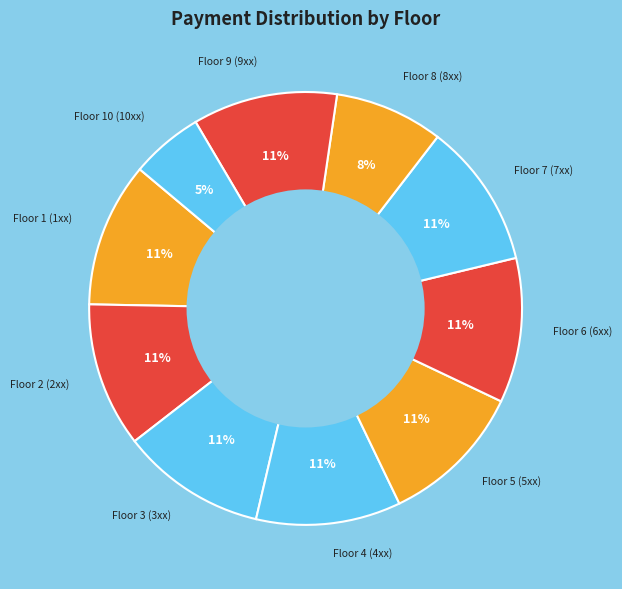

Is Floor 5 (5xx) the majority of the pie?

No